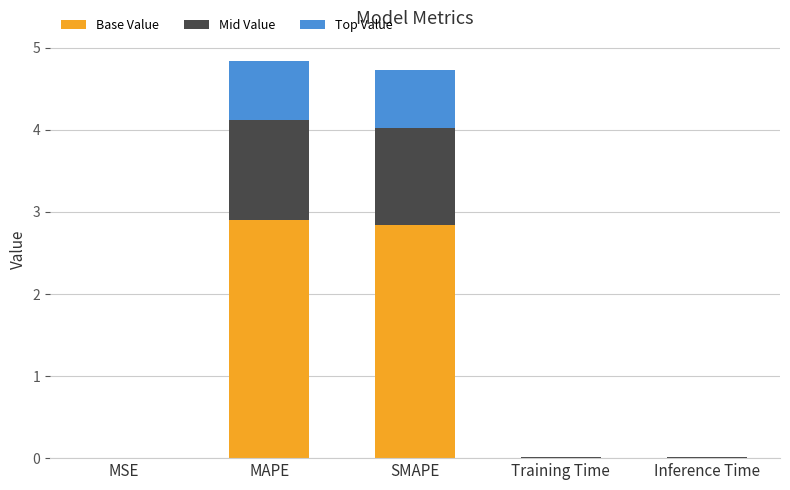

The Base Value series shows 0.0 at Training Time. True or false?

True